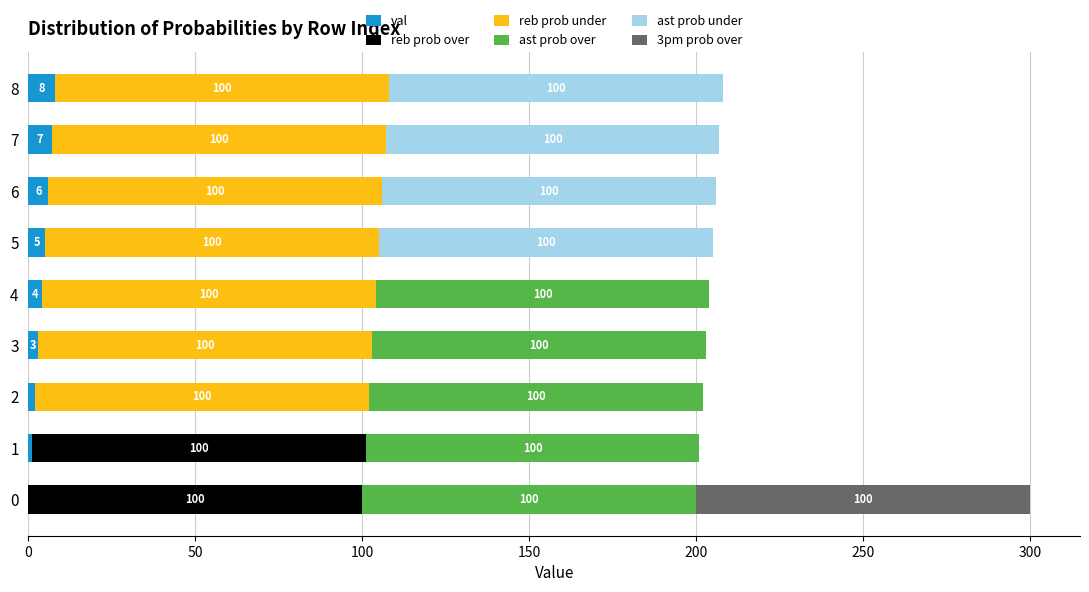

What are all the series names shown in the legend?

val, reb prob over, reb prob under, ast prob over, ast prob under, 3pm prob over